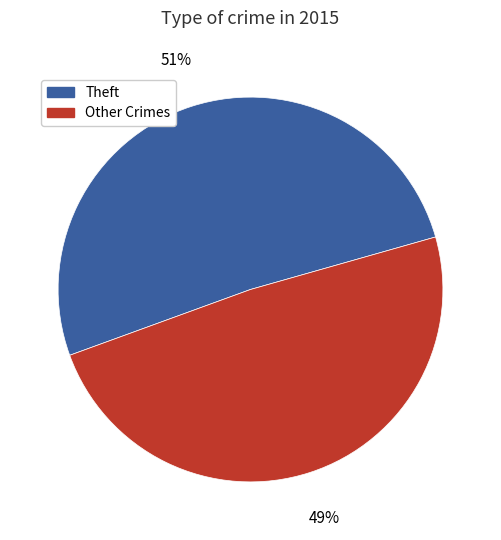

Is there a majority slice in this chart?

Yes